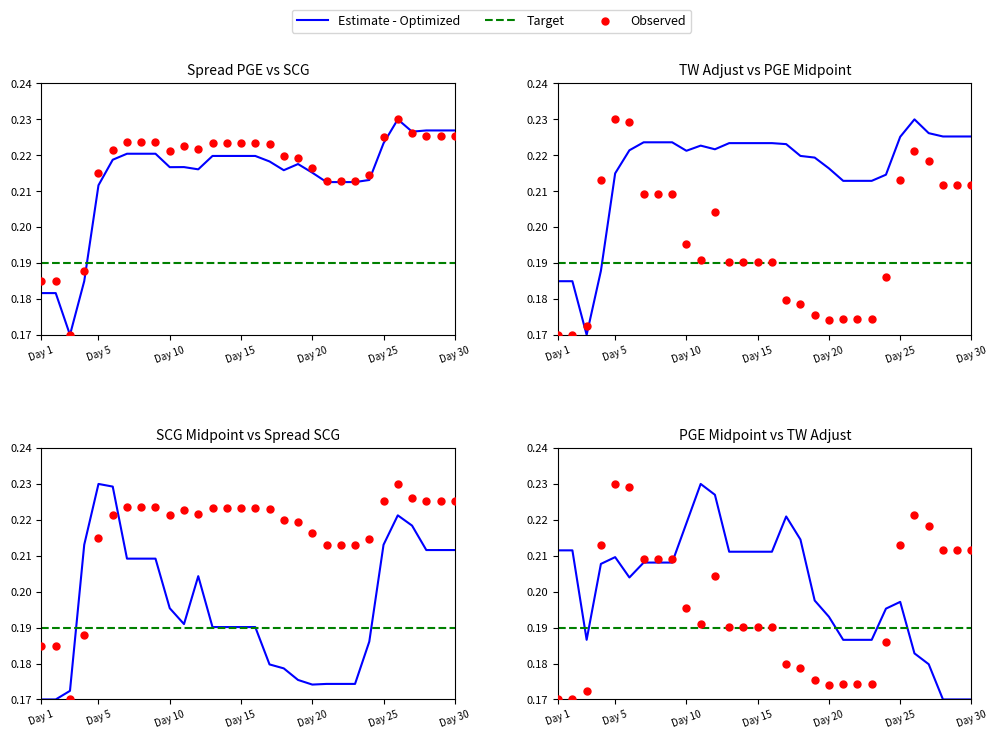

Which series has the largest total across all categories?

Estimate - Optimized